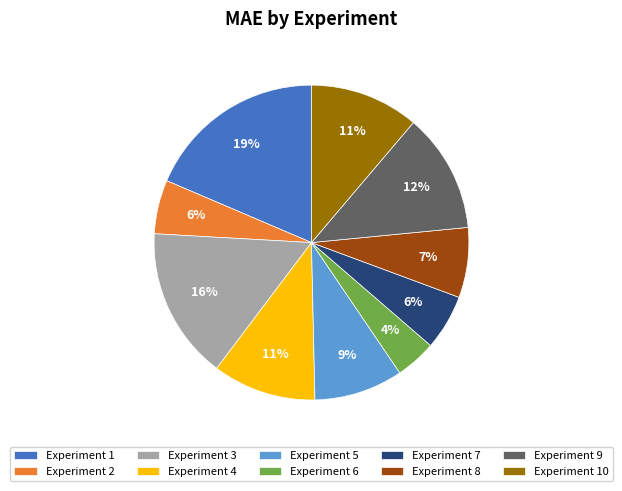

Does Experiment 1 account for over 50% of the chart?

No